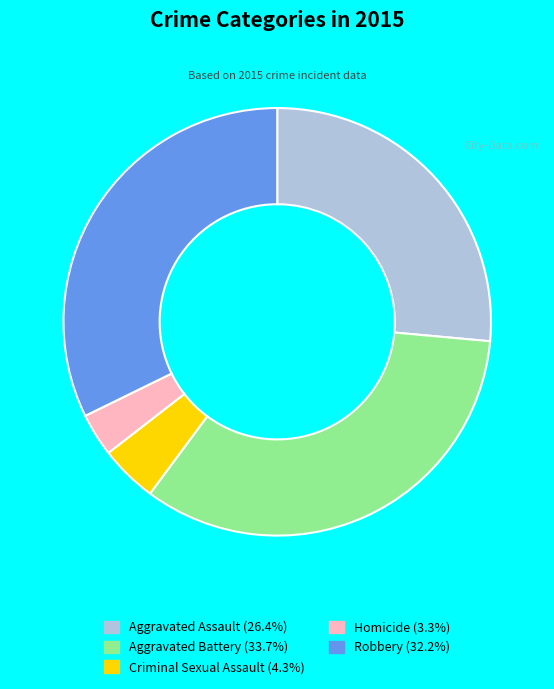

Rank the categories by value from highest to lowest.

Aggravated Battery, Robbery, Aggravated Assault, Criminal Sexual Assault, Homicide